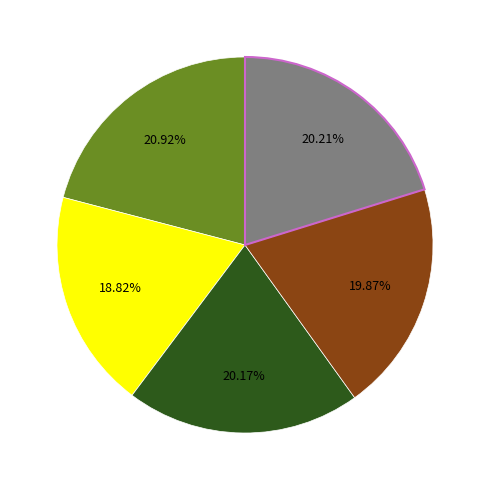

Does any single category account for the majority?

No